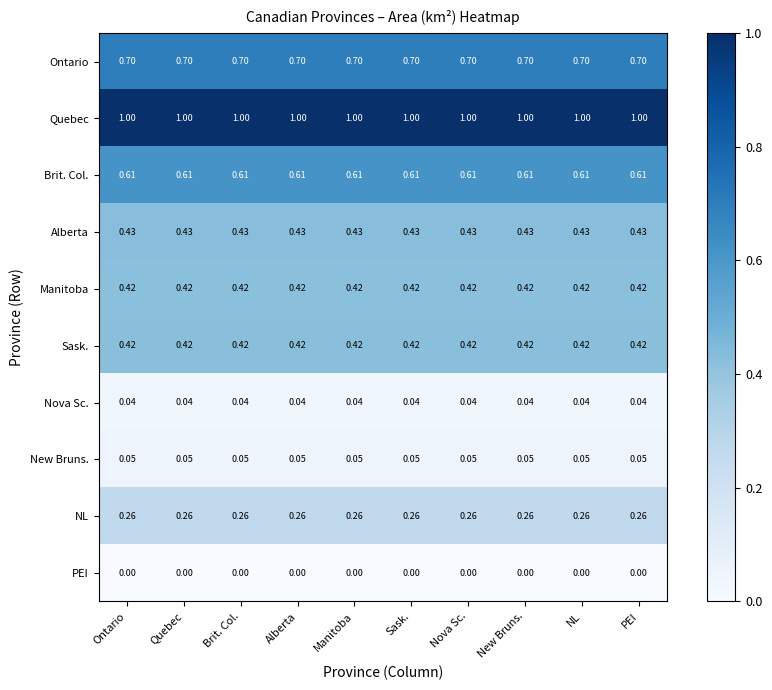

Is the value of Manitoba at Brit. Col. greater than the value of NL at New Bruns.?

Yes